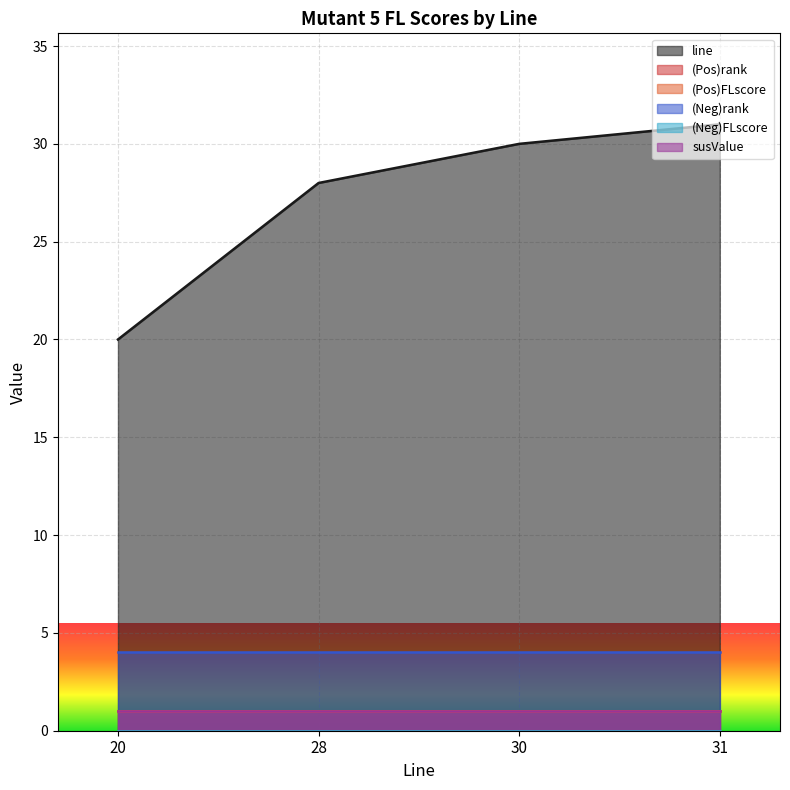

Reading right to left, transcribe all the data shown in this chart.

line: 31	30	28	20
(Pos)rank: 1	1	1	1
(Pos)FLscore: 1	1	1	1
(Neg)rank: 4	4	4	4
(Neg)FLscore: 0	0	0	0
susValue: 1	1	1	1